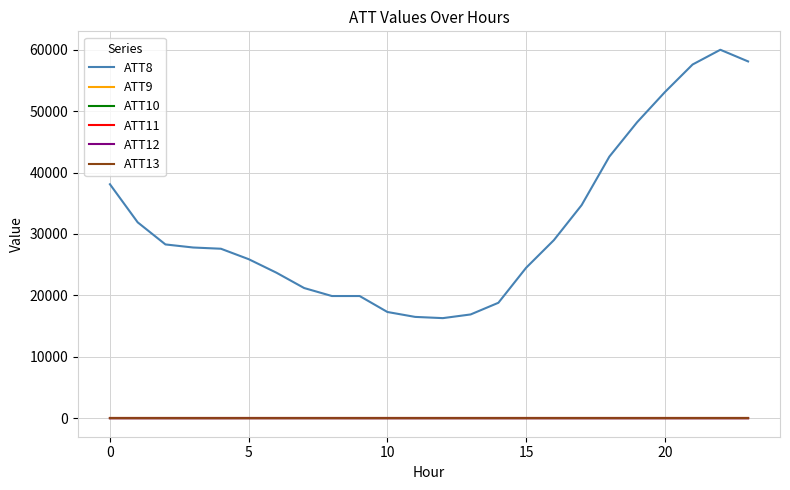

Does the chart have visible grid lines?

Yes